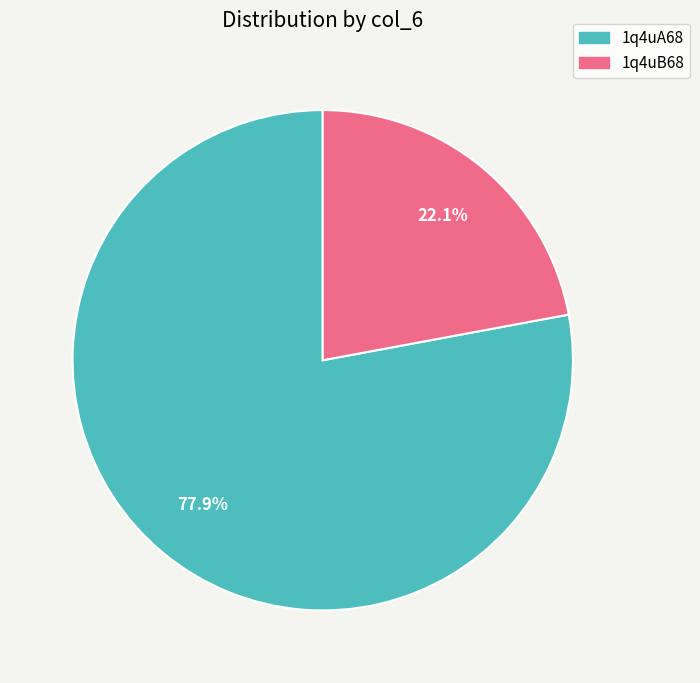

Rank the categories by value from lowest to highest.

1q4uB68, 1q4uA68